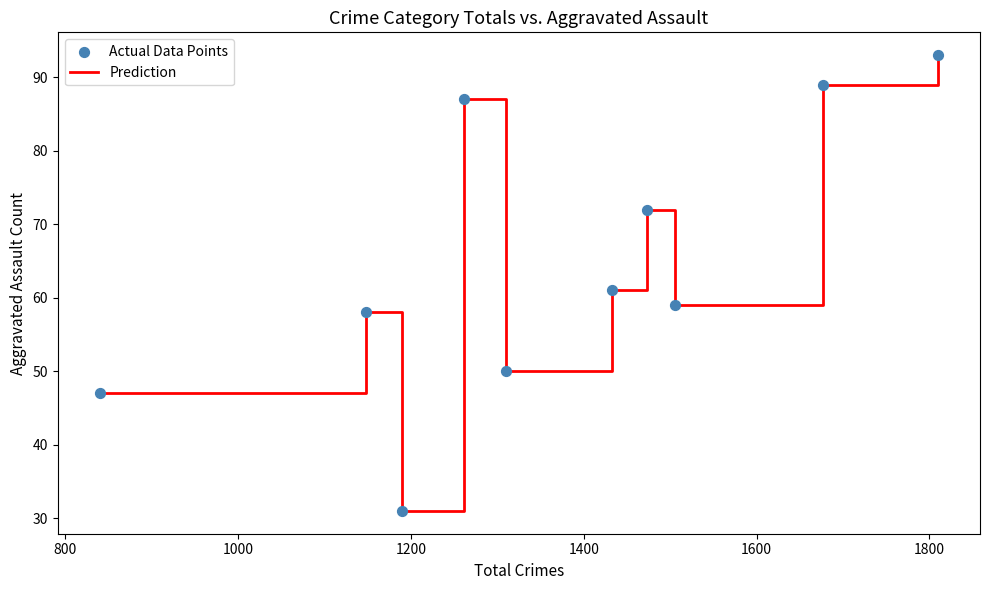

What is the difference between the maximum and minimum values?

62